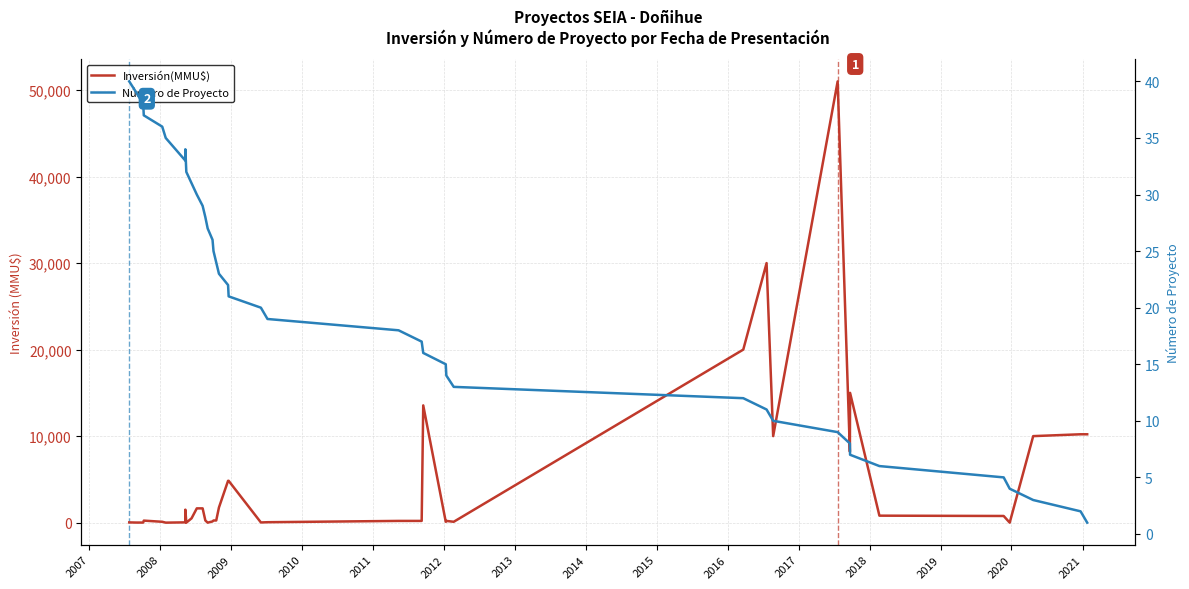

Is it true that Número de Proyecto equals 9 at 2006?

False